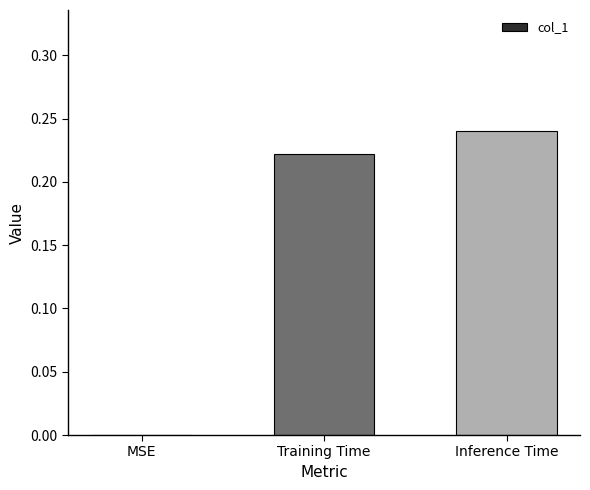

What is the sum of all values?

0.5